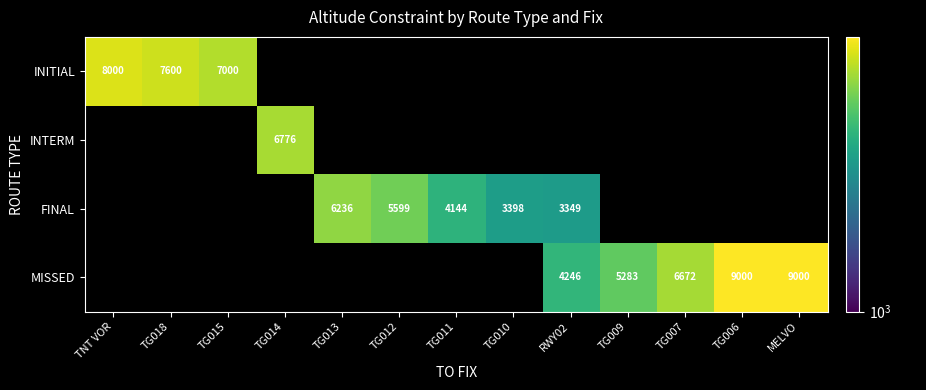

Is it true that FINAL equals 4144 at TG011?

True